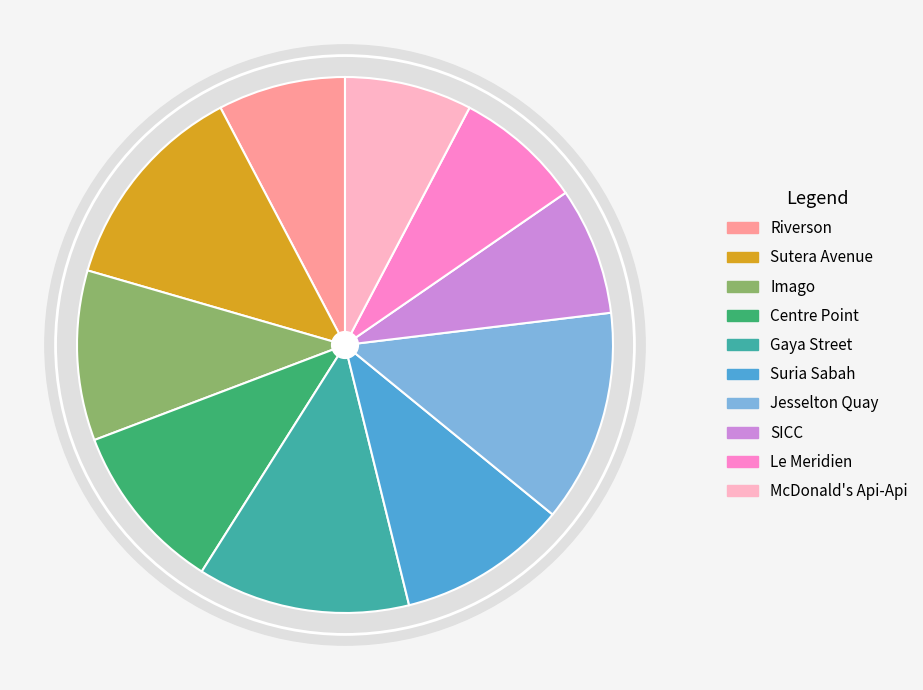

The Riverson slice represents 8% of the pie. True or false?

True